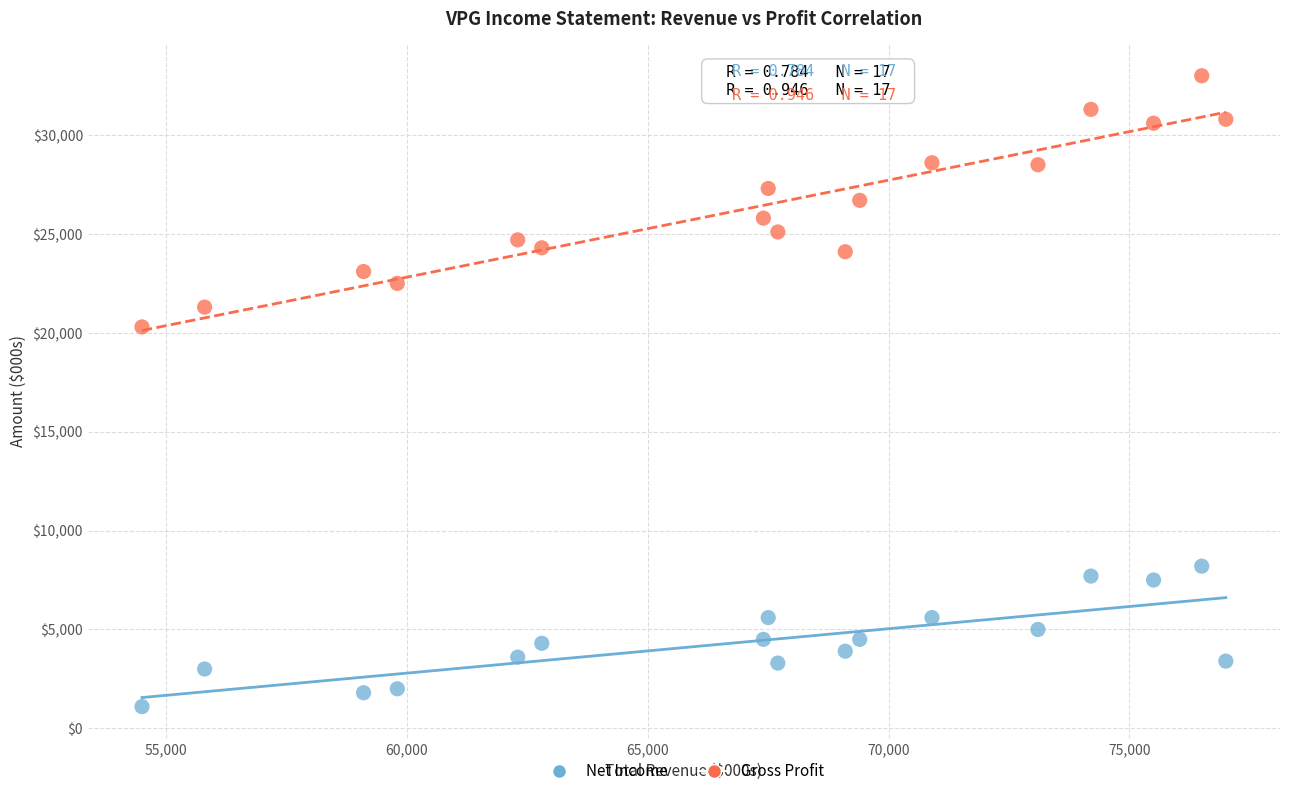

What are all the series names shown in the legend?

Net Income, Gross Profit